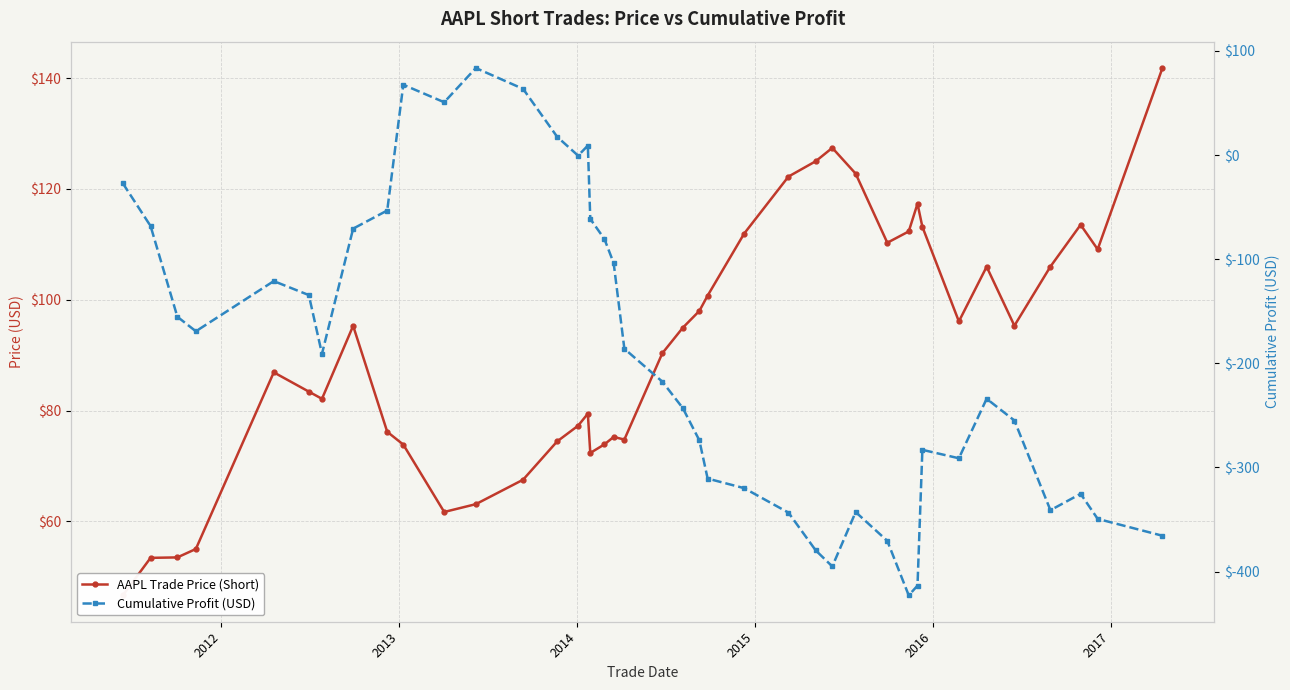

Does the chart display data point markers on the line(s)?

Yes